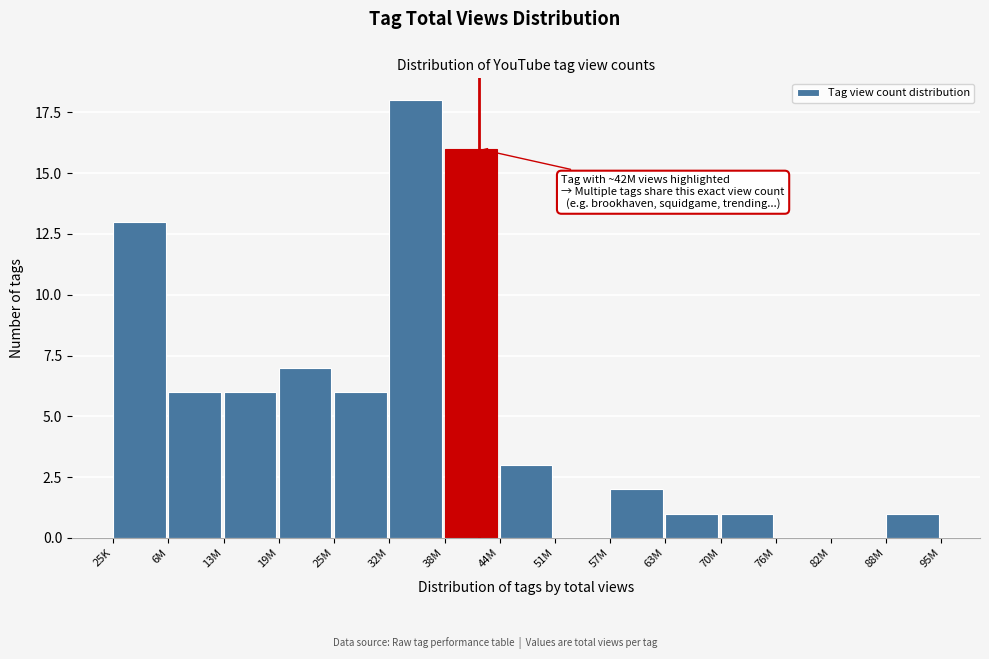

Reading left to right, transcribe all the data shown in this chart.

25K=13	6M=6	13M=6	19M=7	25M=6	32M=18	38M=16	44M=3	51M=0	57M=2	63M=1	70M=1	76M=0	82M=0	88M=1